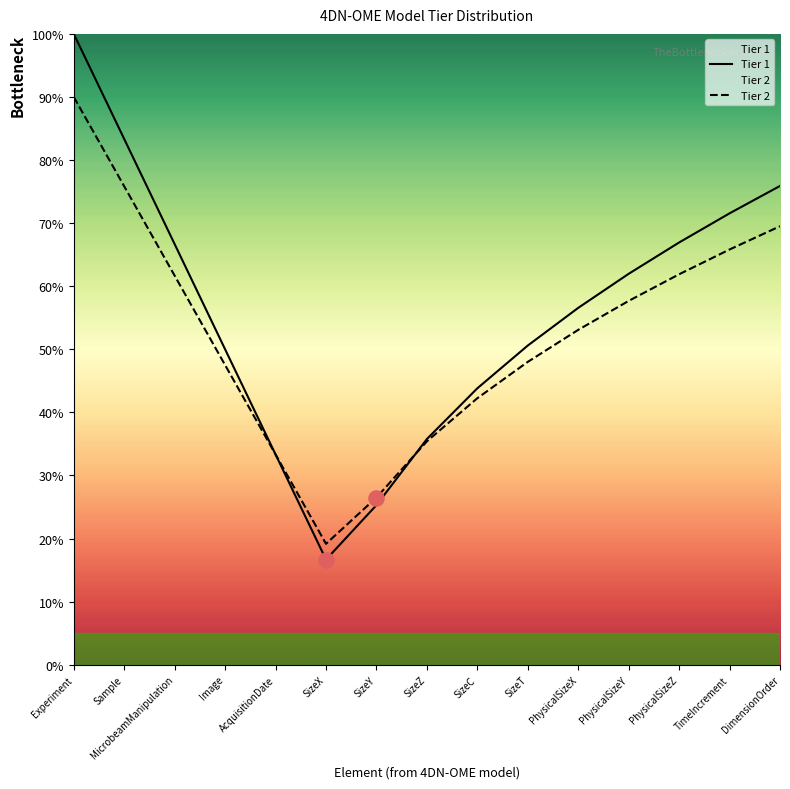

At which category is the sum across all series the highest?

Experiment